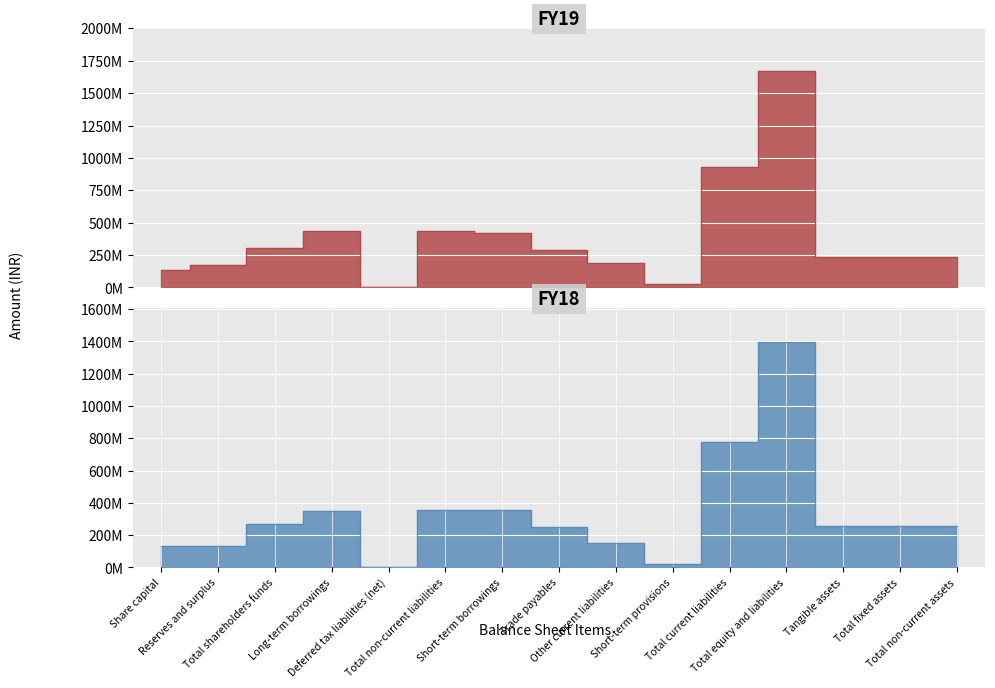

Where is FY19 nearest to the value 835803241?

Total current liabilities